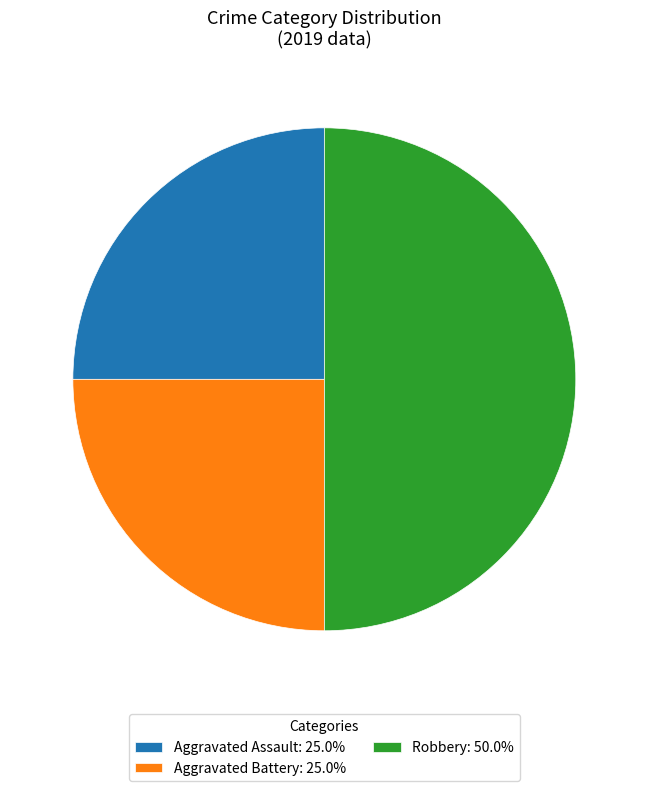

Is Aggravated Assault: 25.0% the majority of the pie?

No